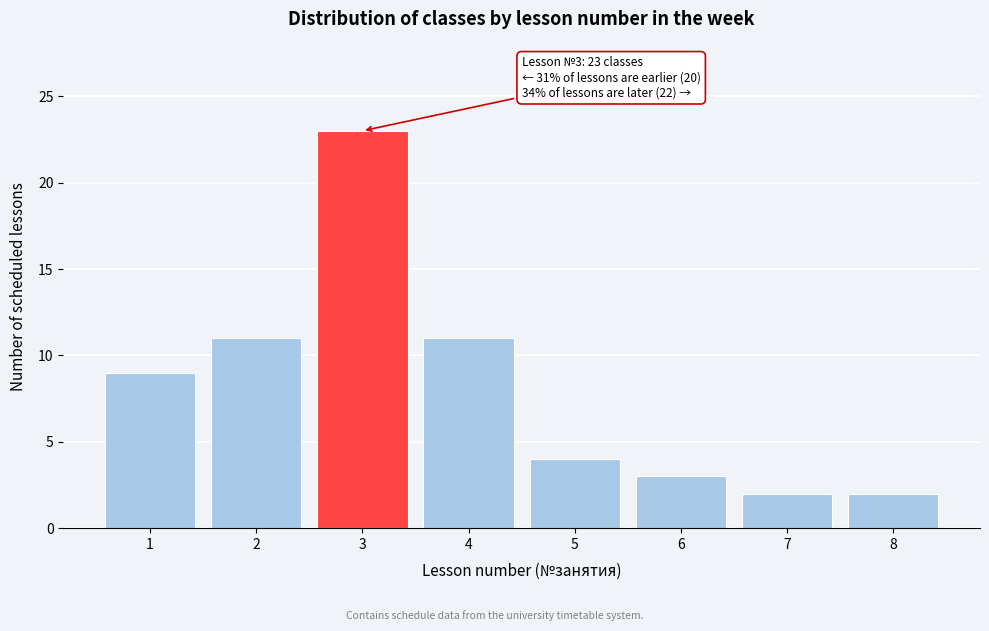

Reading left to right, transcribe all the data shown in this chart.

9	11	23	11	4	3	2	2